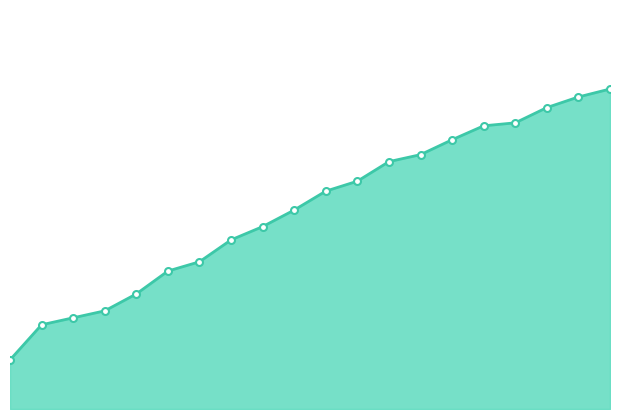

Does the chart have visible grid lines?

No